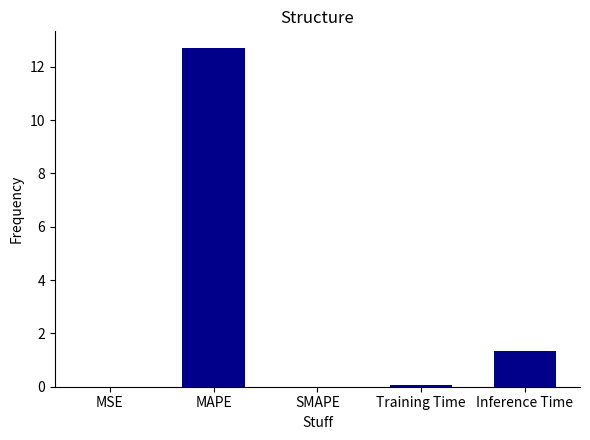

The chart shows a value of 2.6 at MAPE. True or false?

False